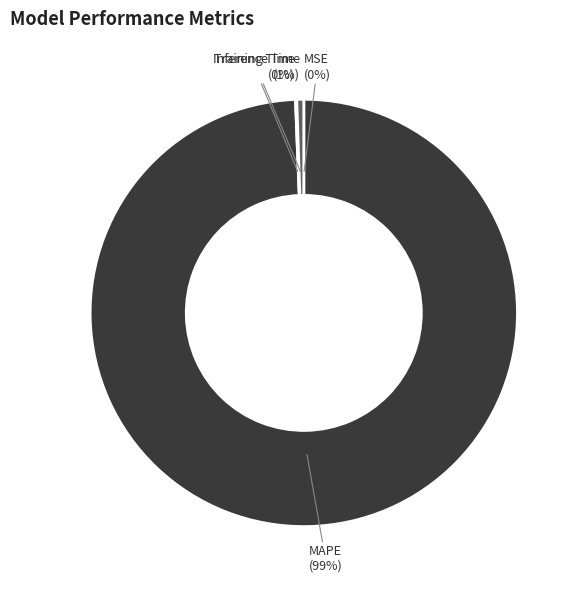

What is the largest slice in the pie chart?

MAPE